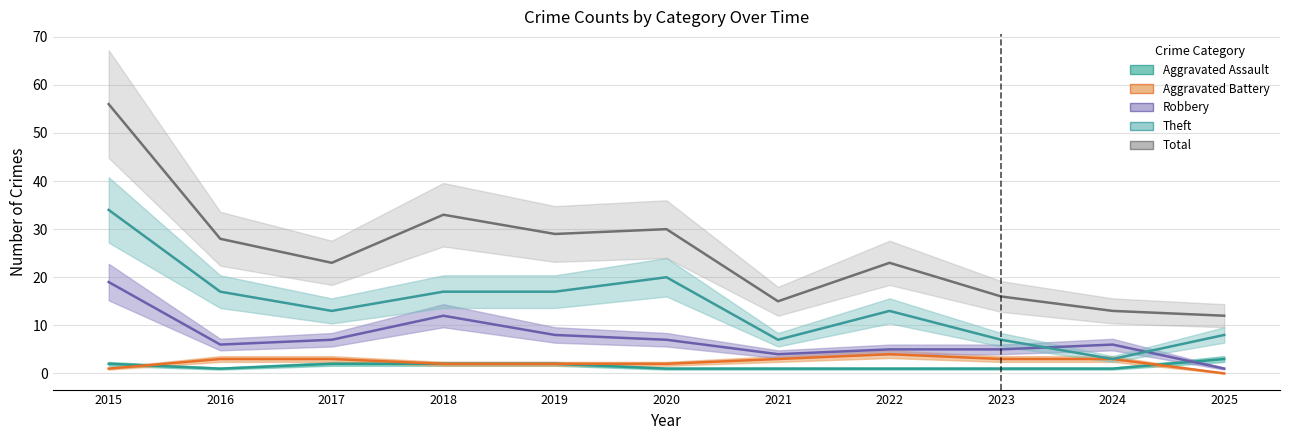

At which label does Total reach its peak?

2015